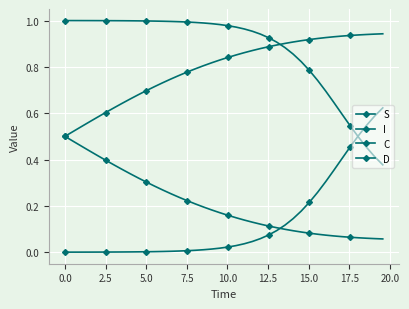

Which series has the largest total across all categories?

S